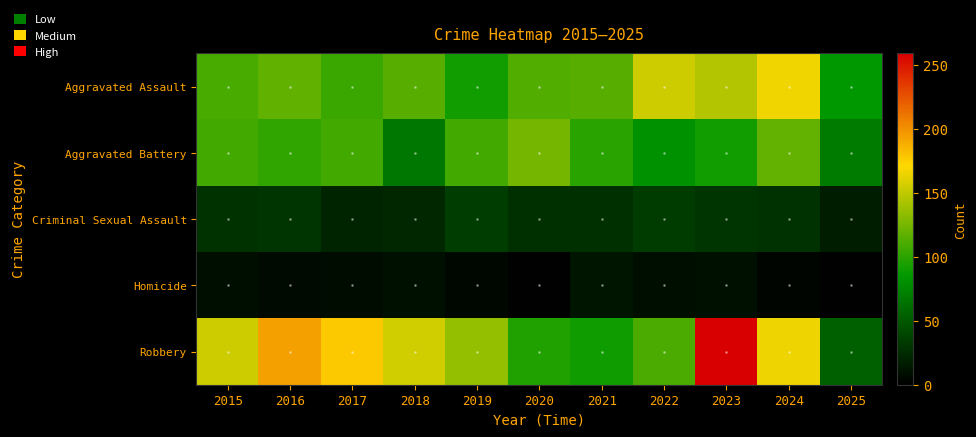

List the series in order of their peak value, lowest first.

Homicide, Criminal Sexual Assault, Aggravated Battery, Aggravated Assault, Robbery